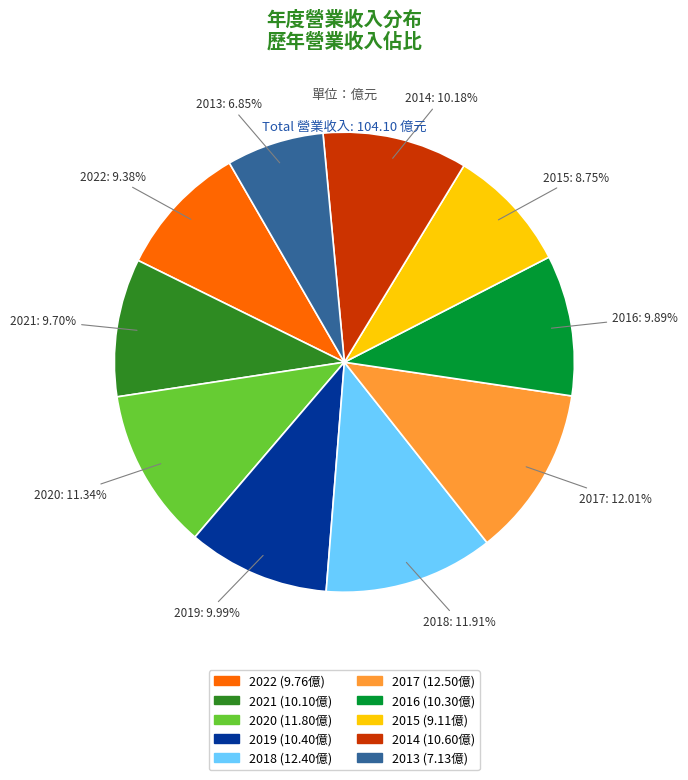

Does 2017 account for over 50% of the chart?

No